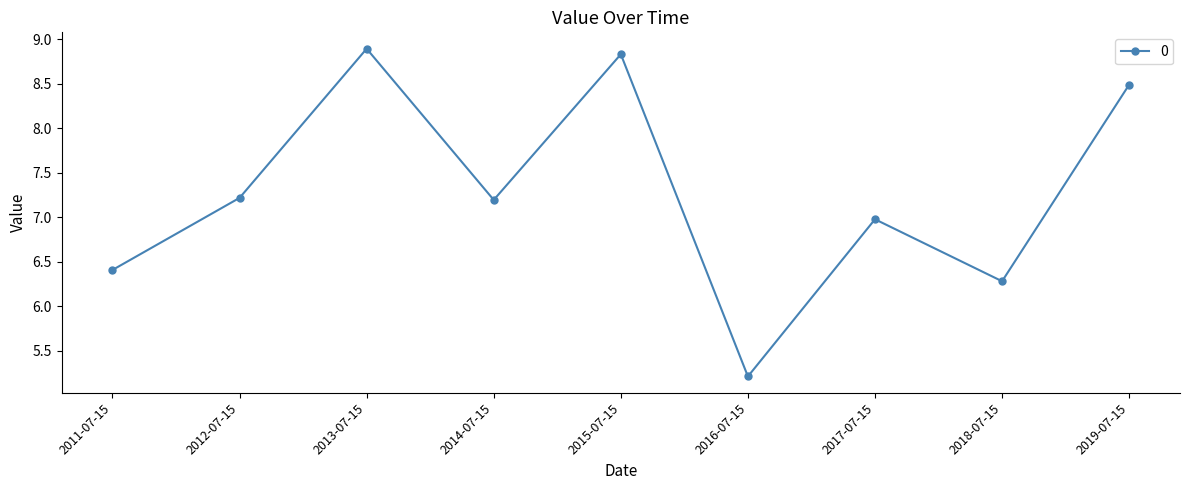

Where is the first local minimum?

2014-07-15